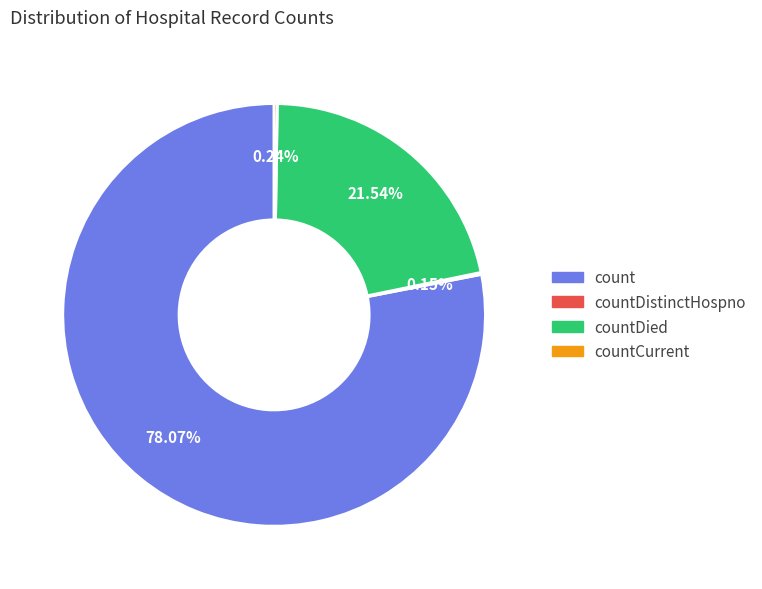

Does any single category account for the majority?

Yes